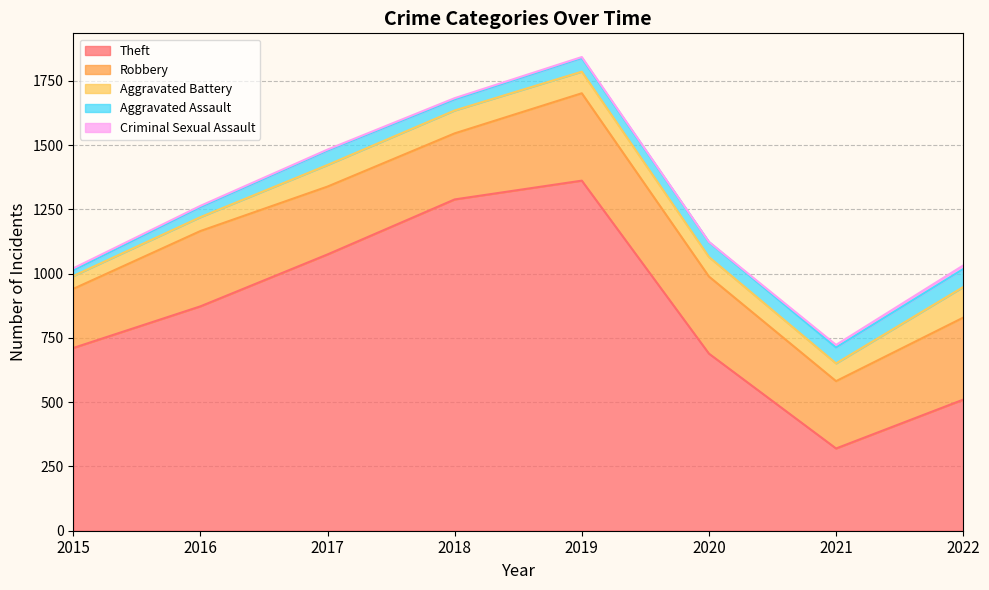

True or false: Aggravated Battery and Theft cross at least once.

False